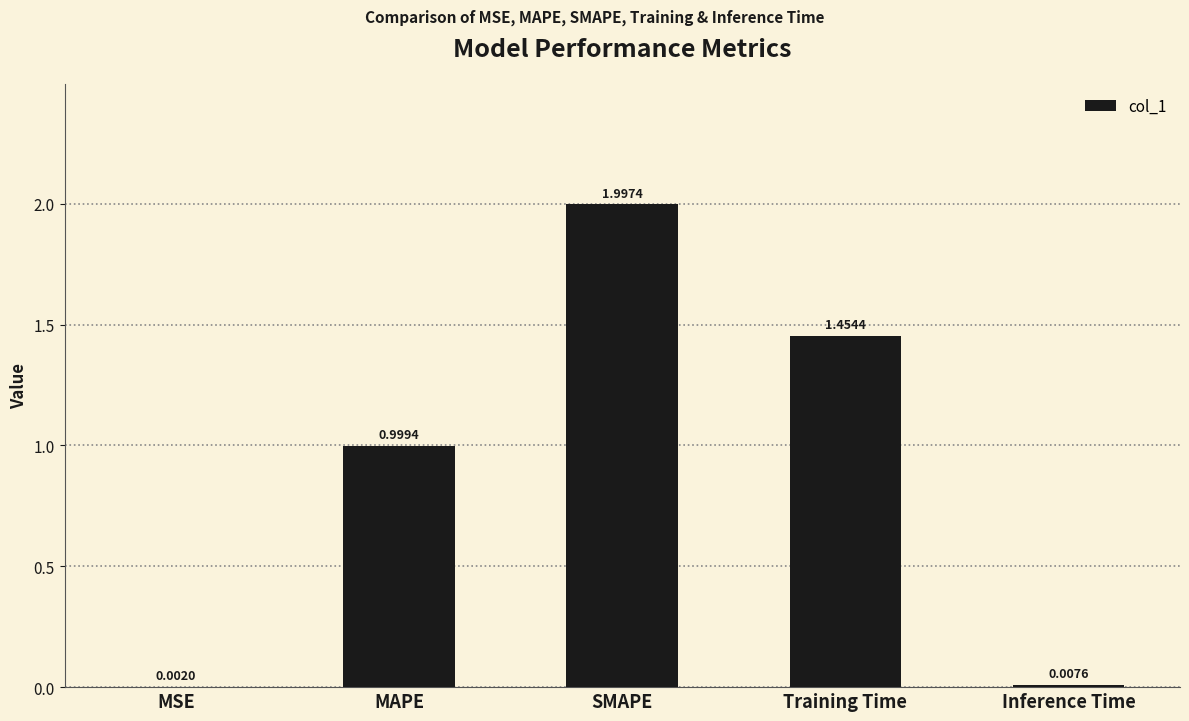

Are the bars grouped side by side (vs. stacked)?

No